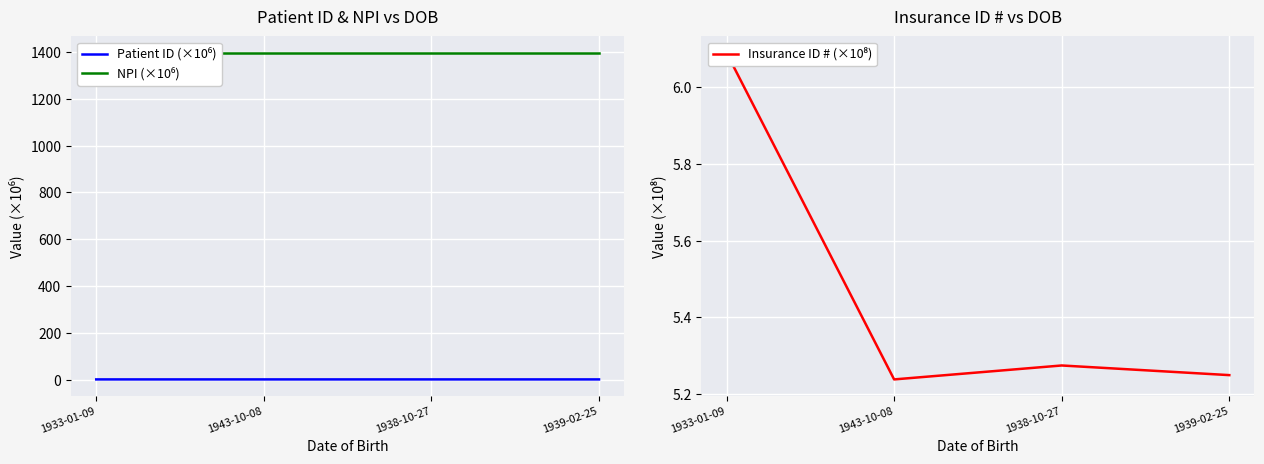

At which category does the chart reach its peak across all series?

1933-01-09